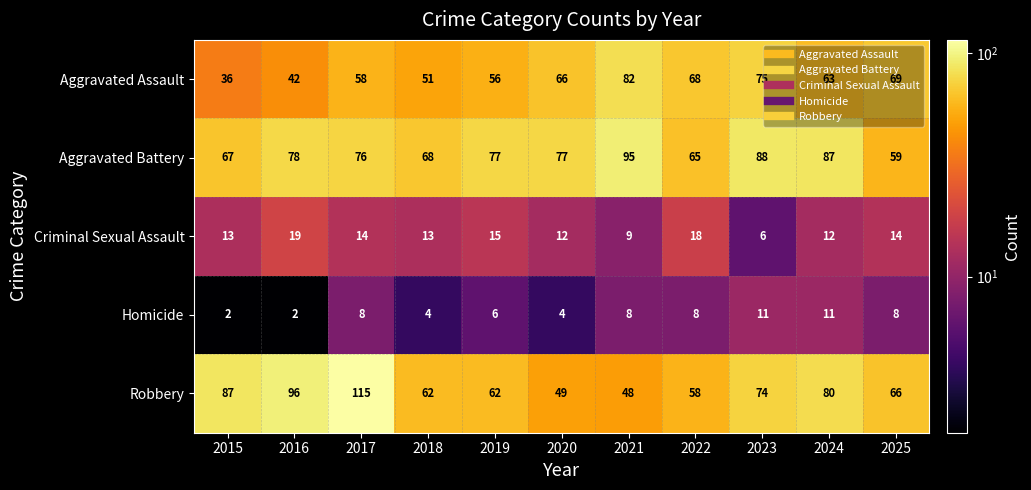

Rank the series by their maximum value, from lowest to highest.

Homicide, Criminal Sexual Assault, Aggravated Assault, Aggravated Battery, Robbery